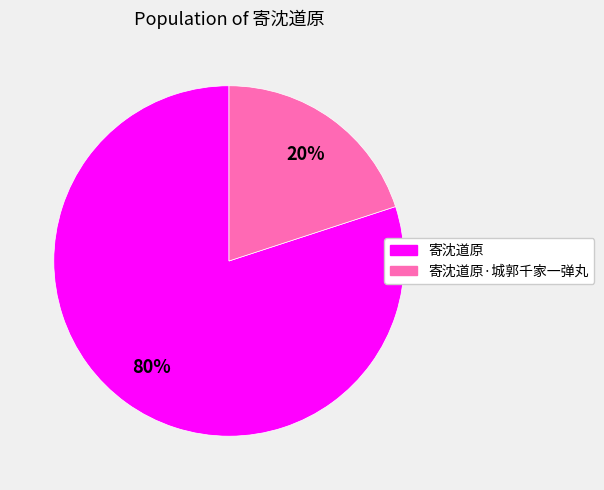

Rank the categories by value from highest to lowest.

寄沈道原, 寄沈道原·城郭千家一弹丸